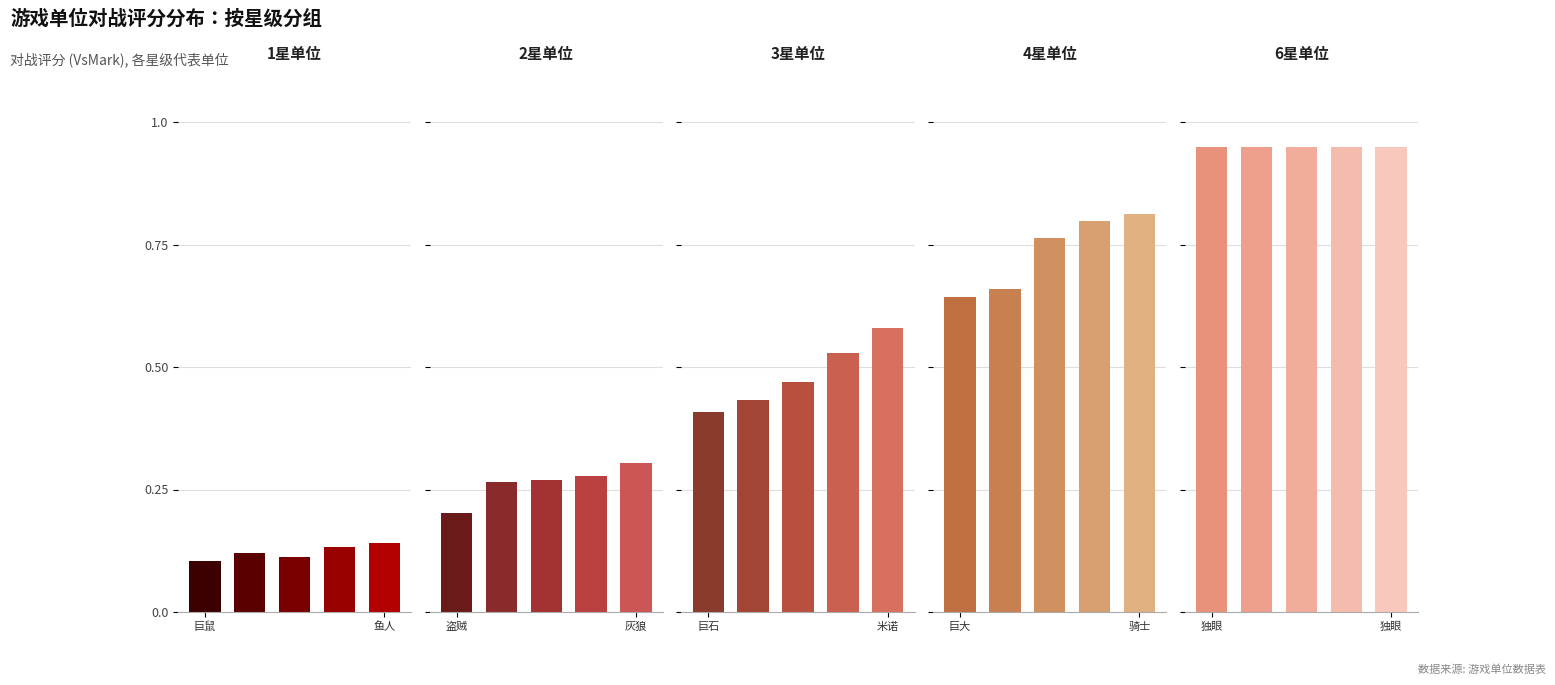

How many groups of bars are there?

5